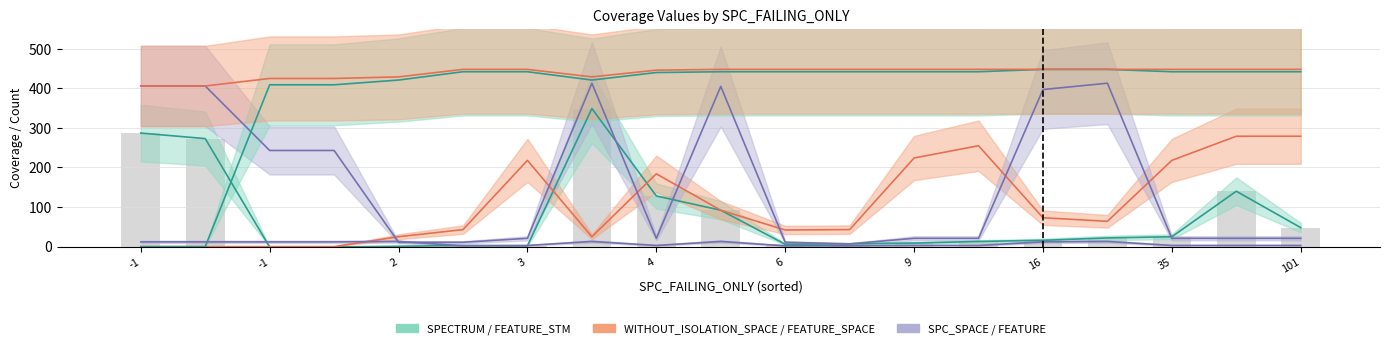

What is the label of the 13th bar from the left?

9